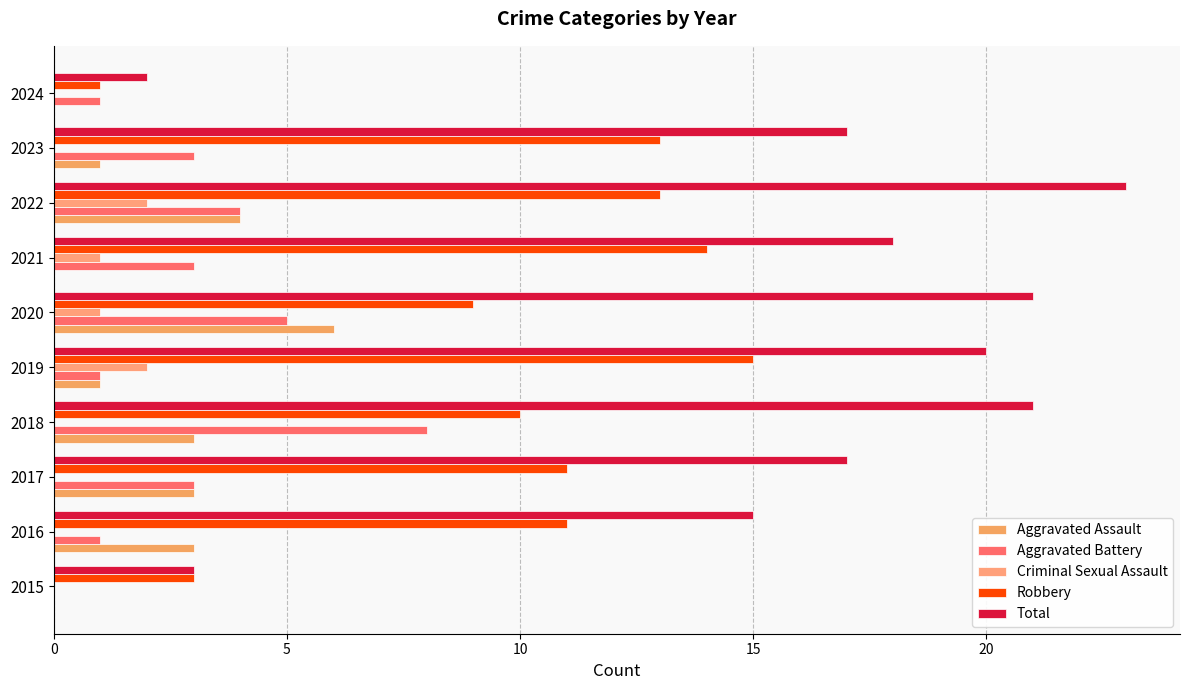

Which series has the largest range (max minus min)?

Total